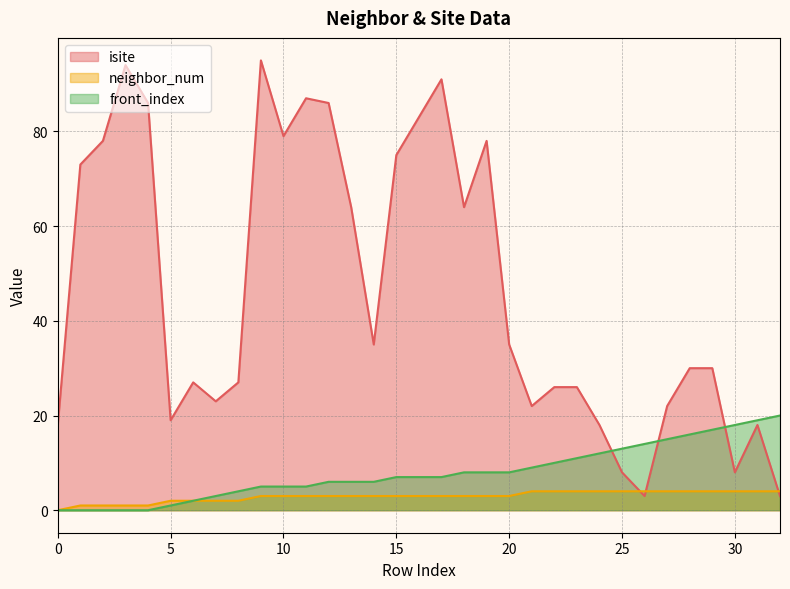

Reading left to right, what are all the values shown in this chart?

isite: 18	73	78	94	86	19	27	23	27	95	79	87	86	64	35	75	83	91	64	78	35	22	26	26	18	8	3	22	30	30	8	18	3
neighbor_num: 0	1	1	1	1	2	2	2	2	3	3	3	3	3	3	3	3	3	3	3	3	4	4	4	4	4	4	4	4	4	4	4	4
front_index: 0	0	0	0	0	1	2	3	4	5	5	5	6	6	6	7	7	7	8	8	8	9	10	11	12	13	14	15	16	17	18	19	20